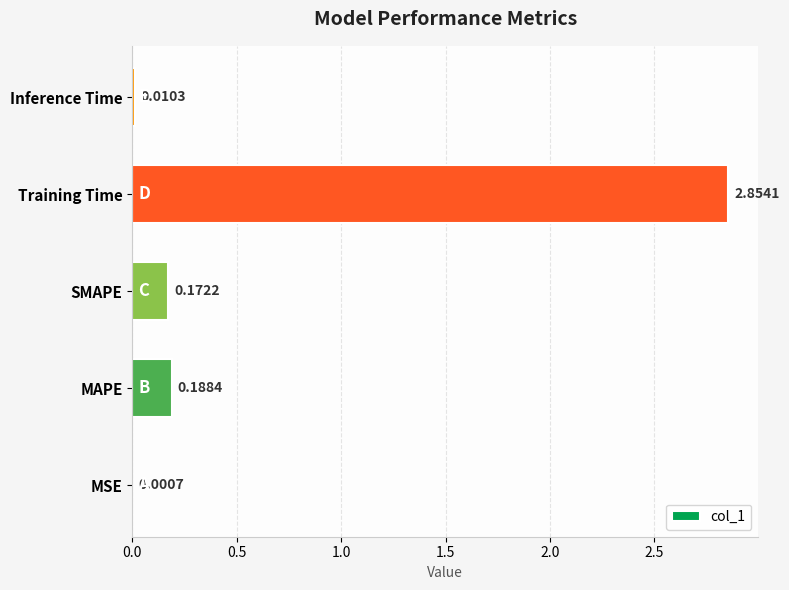

What is the change in value from Training Time to Inference Time?

-2.8